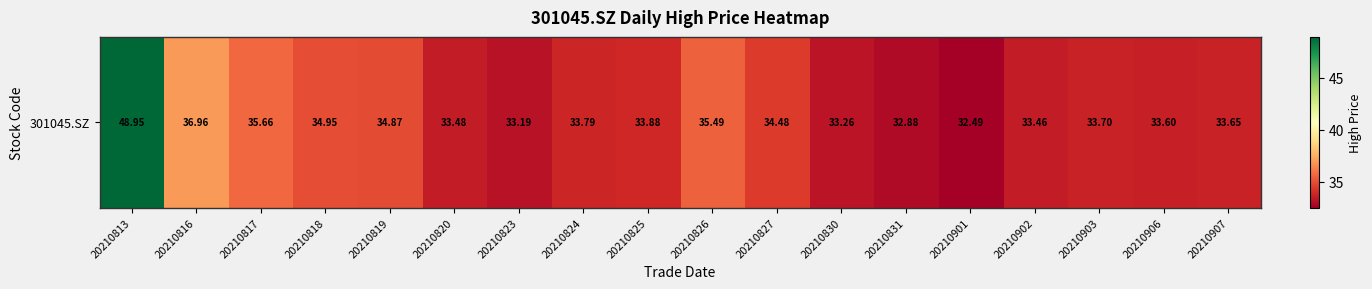

The value at 20210903 is 46.1. True or false?

False